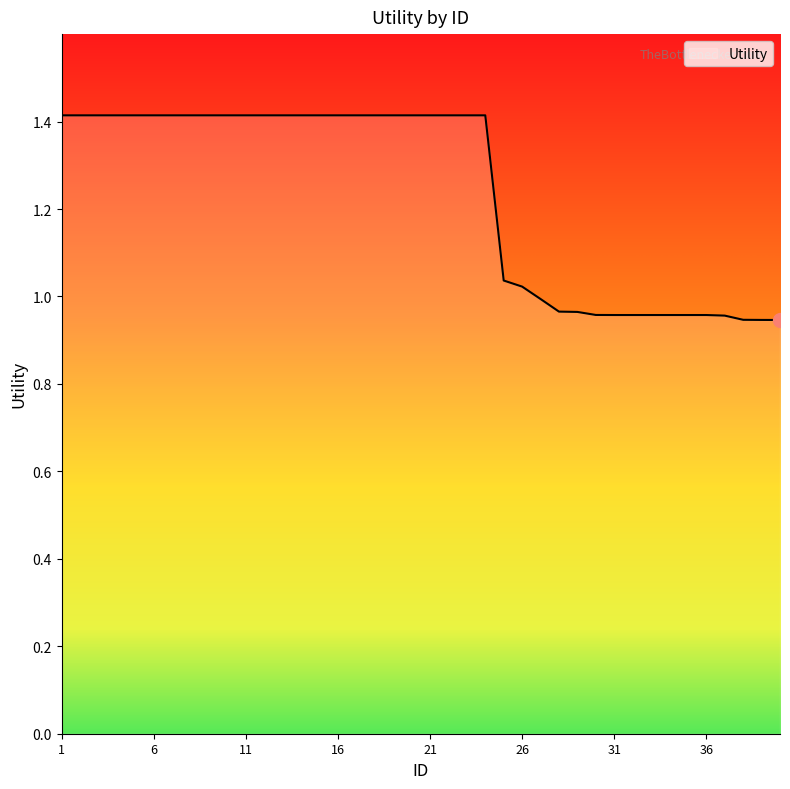

Is this an area chart (filled region under the line)?

No